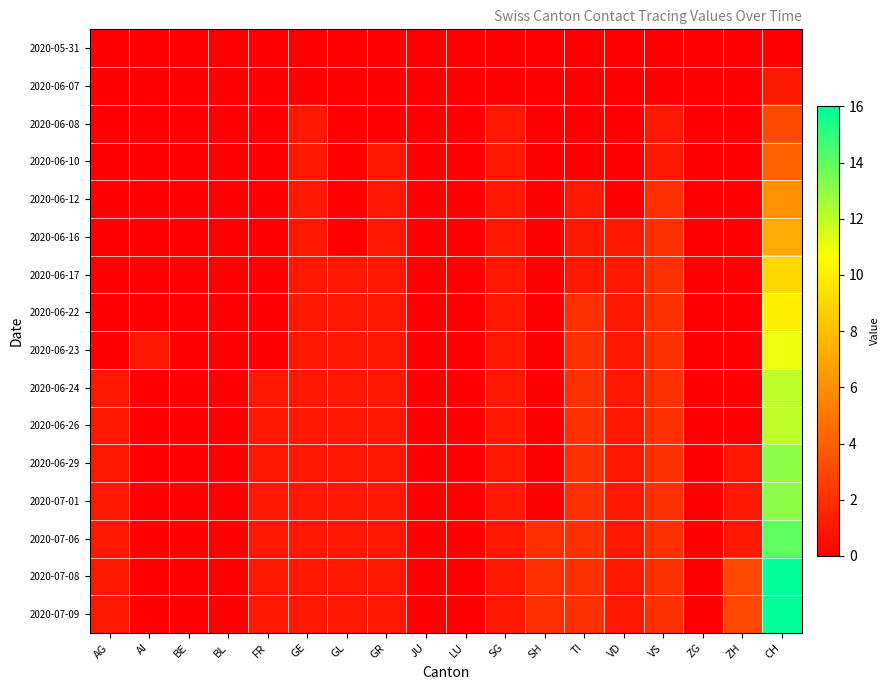

At BL, list the series in order from largest to smallest.

2020-05-31, 2020-06-07, 2020-06-08, 2020-06-10, 2020-06-12, 2020-06-16, 2020-06-17, 2020-06-22, 2020-06-23, 2020-06-24, 2020-06-26, 2020-06-29, 2020-07-01, 2020-07-06, 2020-07-08, 2020-07-09